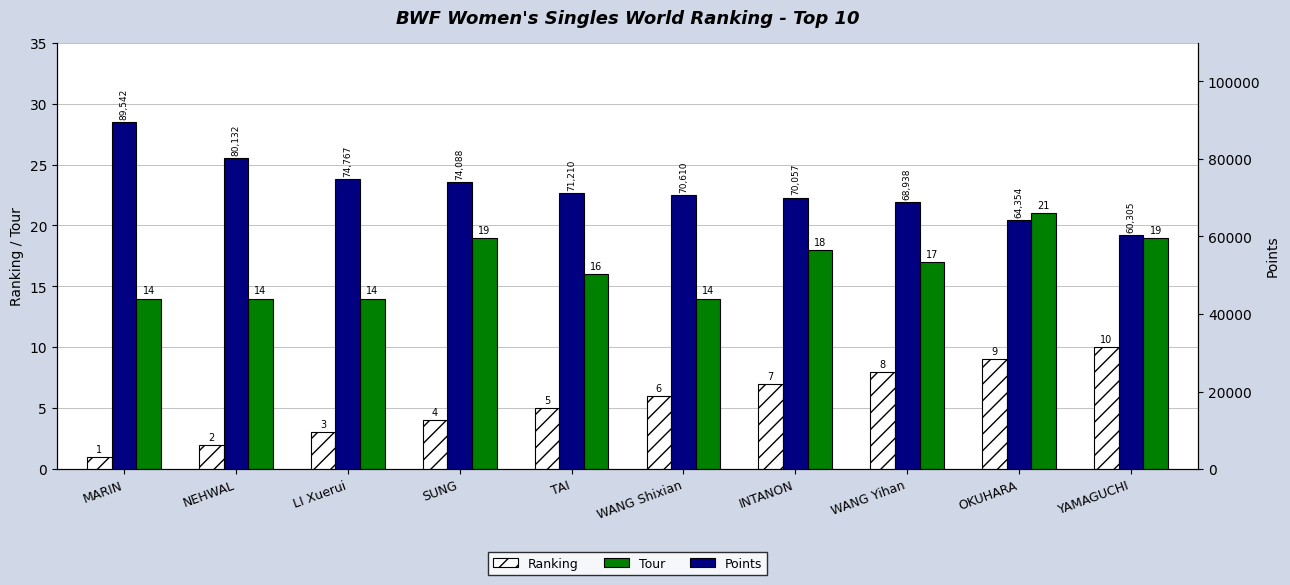

Is the value of Points at WANG Shixian greater than the value of Ranking at OKUHARA?

Yes